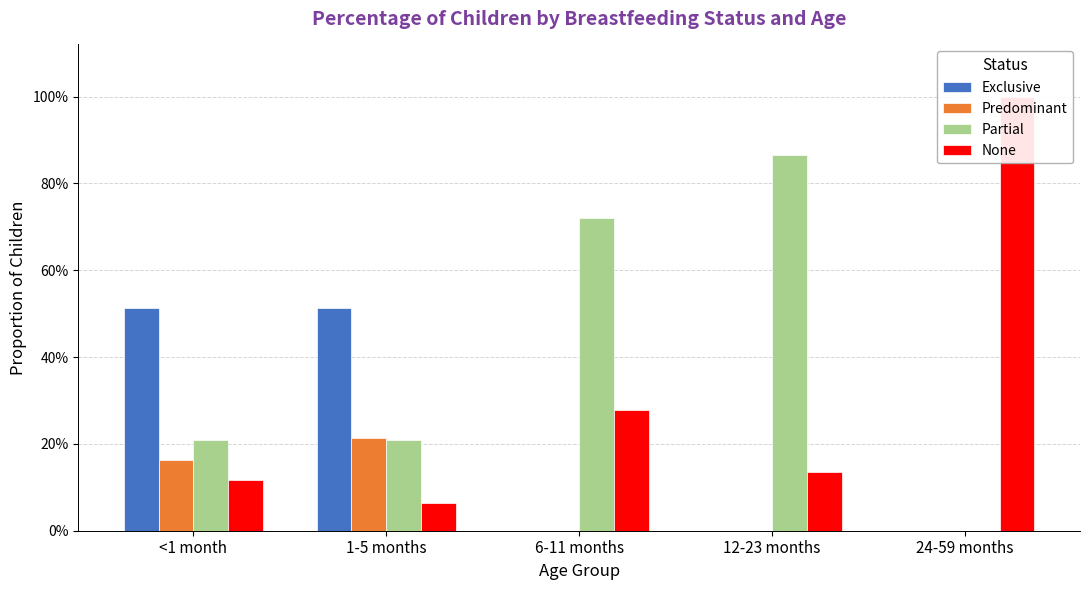

Between <1 month and 1-5 months, which is larger?

<1 month